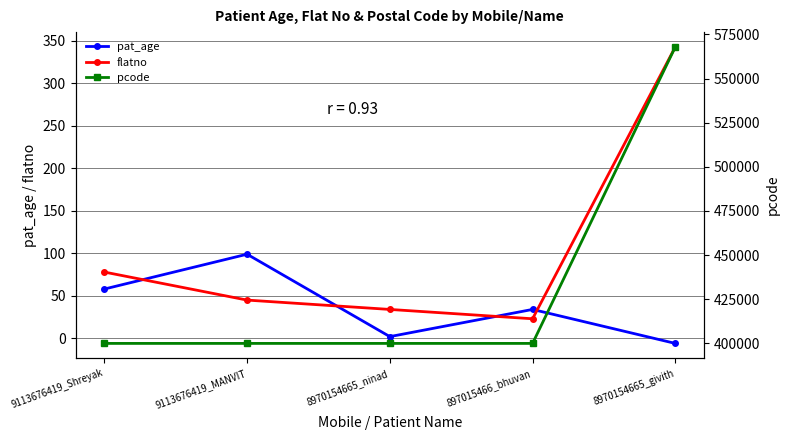

What is the label of the 1st point from the right?

8970154665_givith